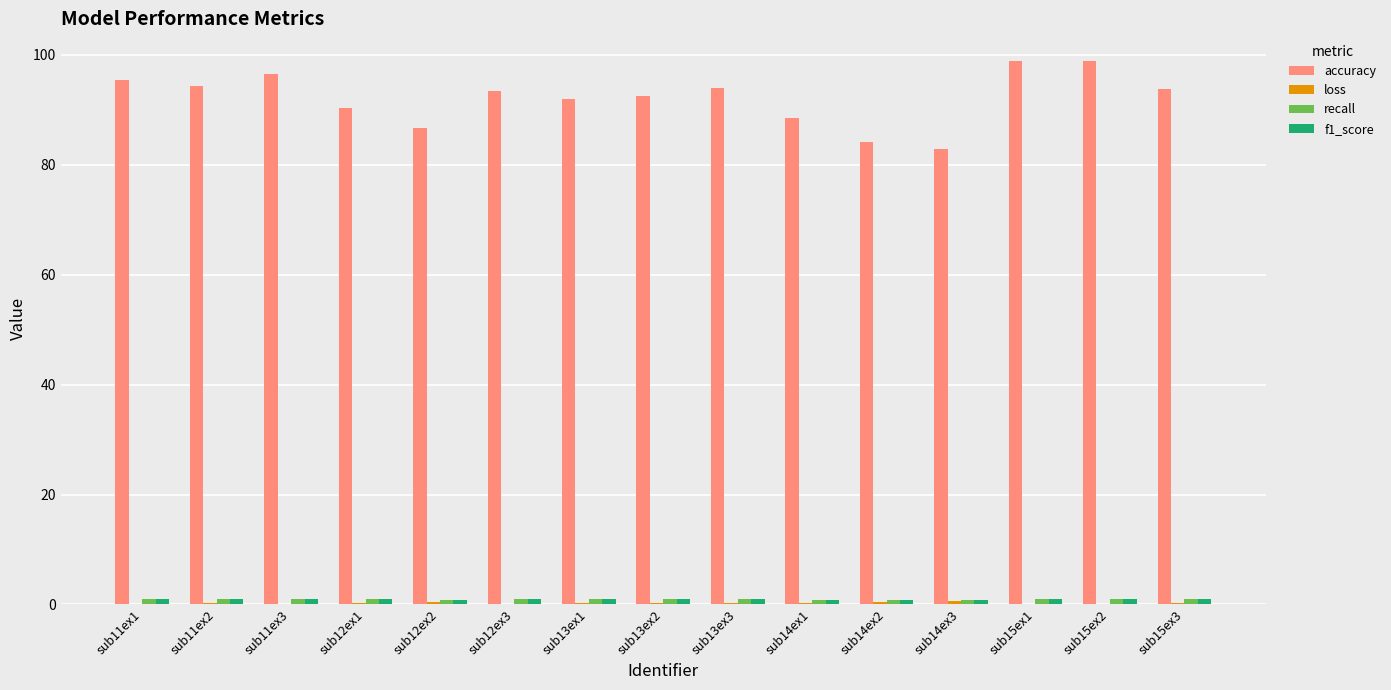

The value of accuracy at sub13ex3 is 123.4. True or false?

False